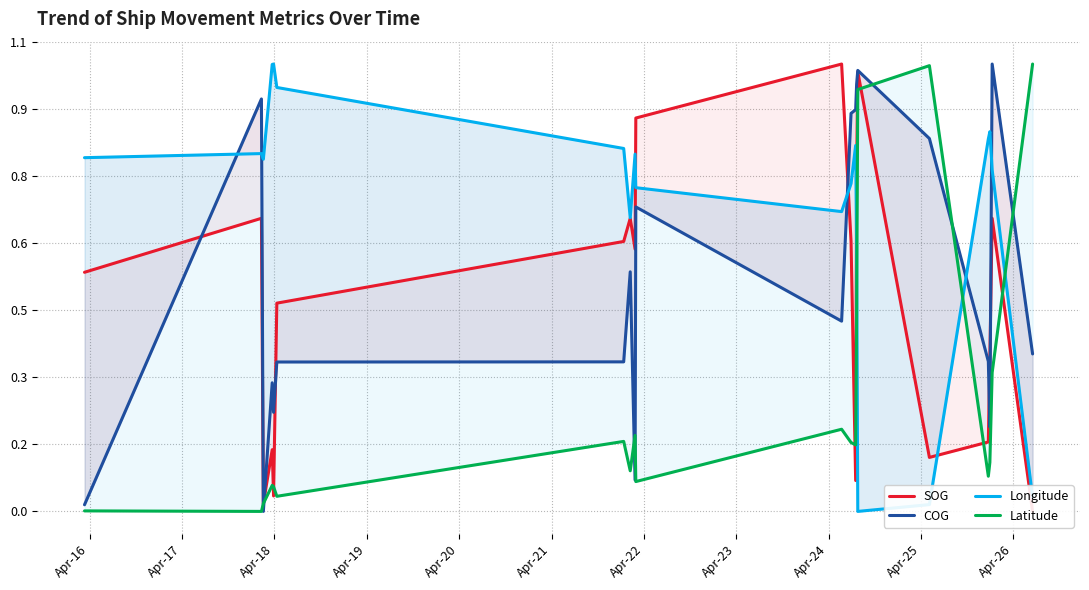

How many interior local peaks does the Longitude series have?

5